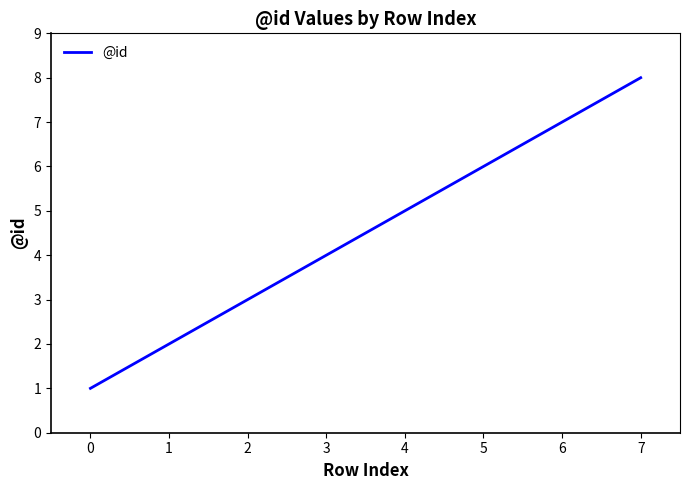

Reading left to right, what are all the values shown in this chart?

1	2	3	4	5	6	7	8